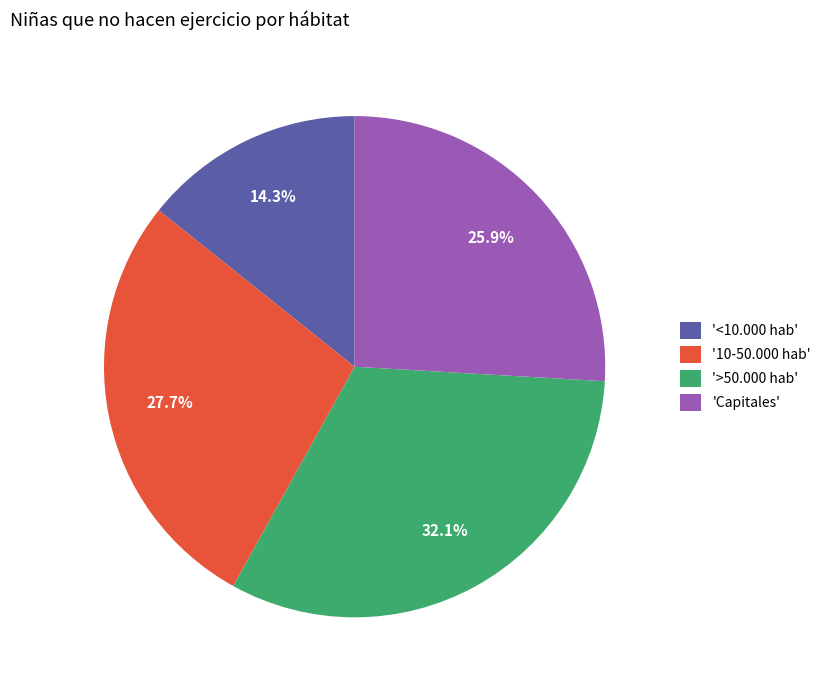

Rank the categories by value from lowest to highest.

'<10.000 hab', 'Capitales', '10-50.000 hab', '>50.000 hab'